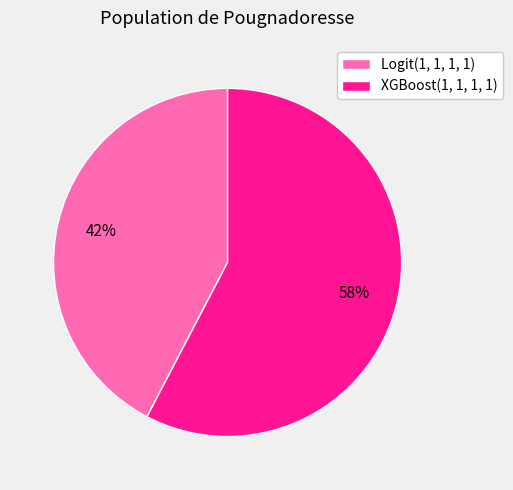

What is the smallest slice in the pie chart?

Logit(1, 1, 1, 1)